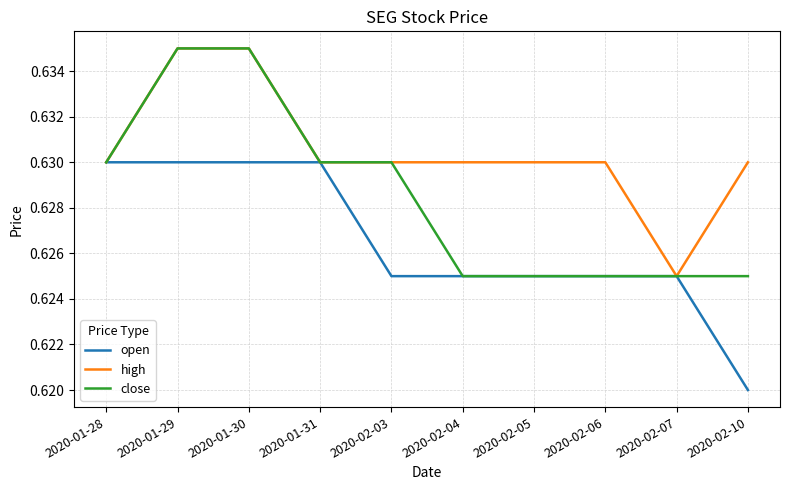

What position from the right is 2020-01-28?

10